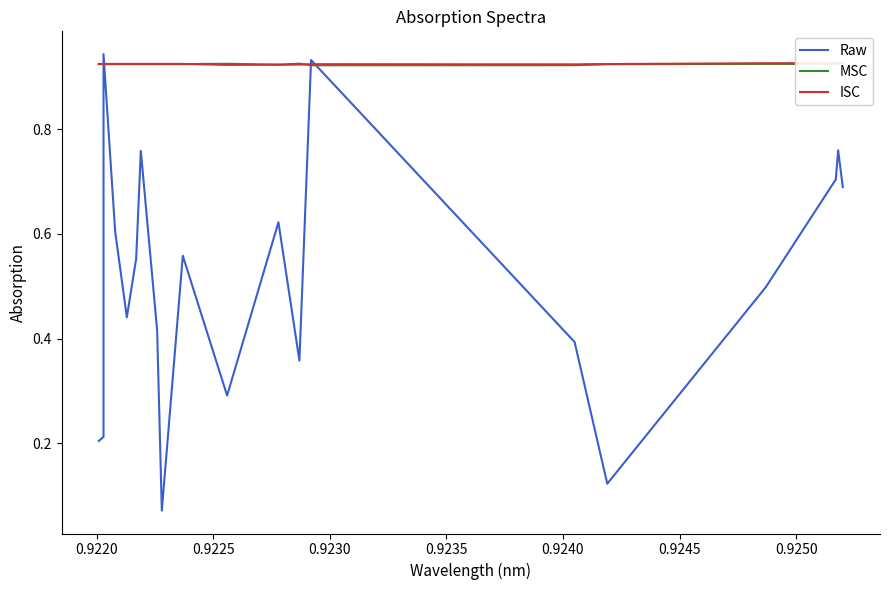

What is the highest value of the Raw series?

0.9